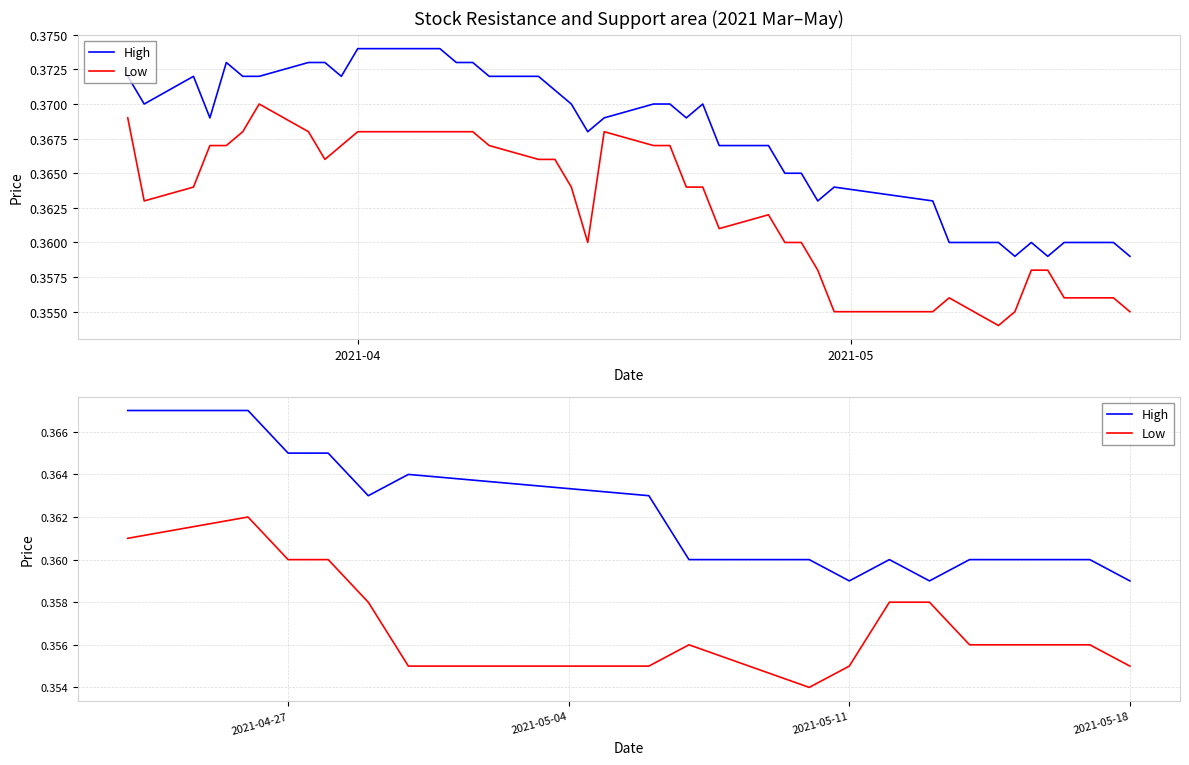

True or false: Low and High intersect in this chart.

False